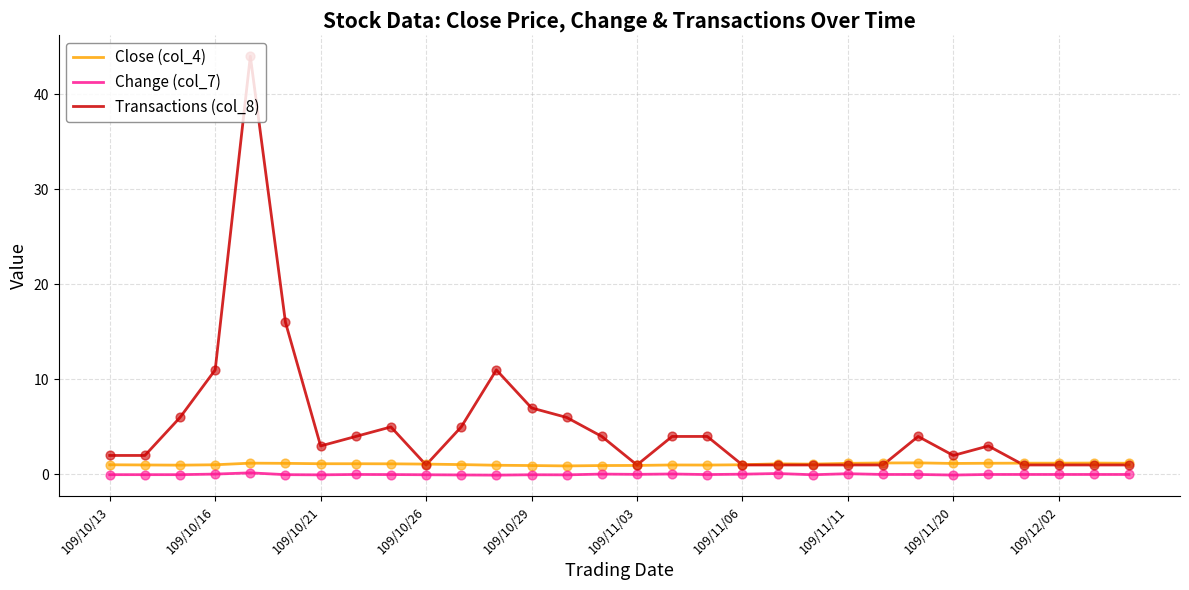

Which series has the widest spread of values?

Transactions (col_8)